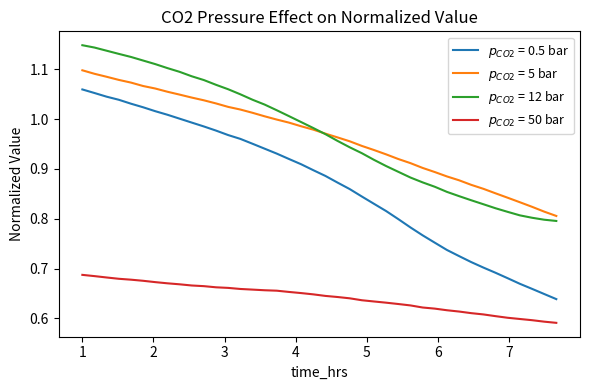

Does the chart display data point markers on the line(s)?

No